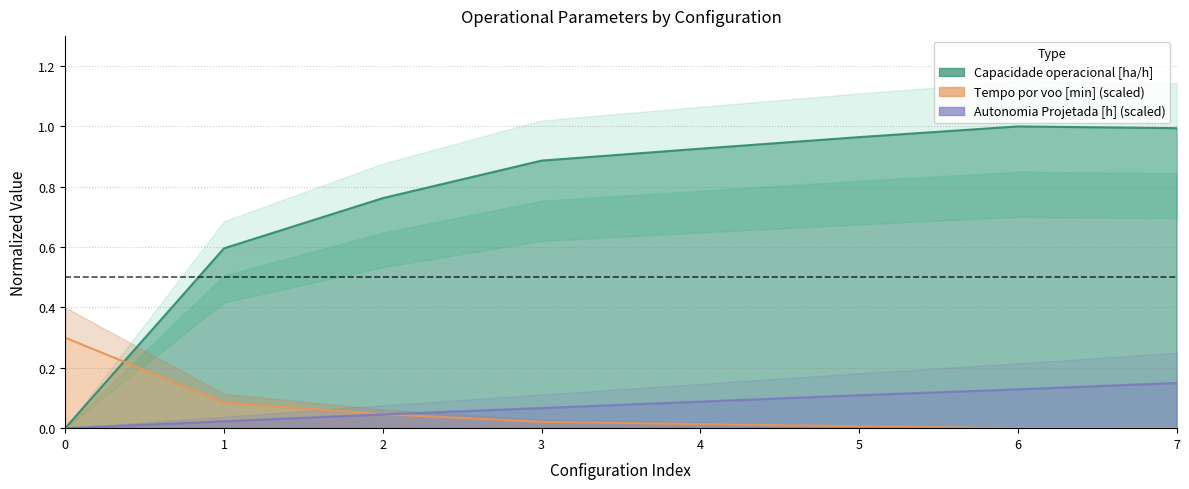

At which label is Tempo util [h] closest to 0?

6